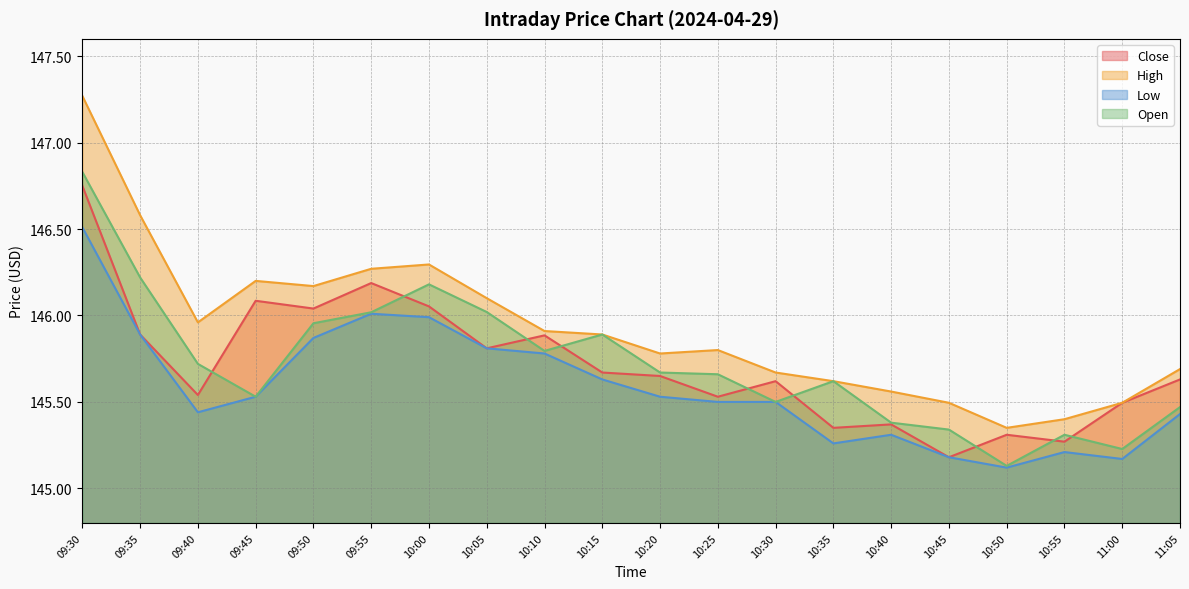

Which series has the largest range (max minus min)?

High